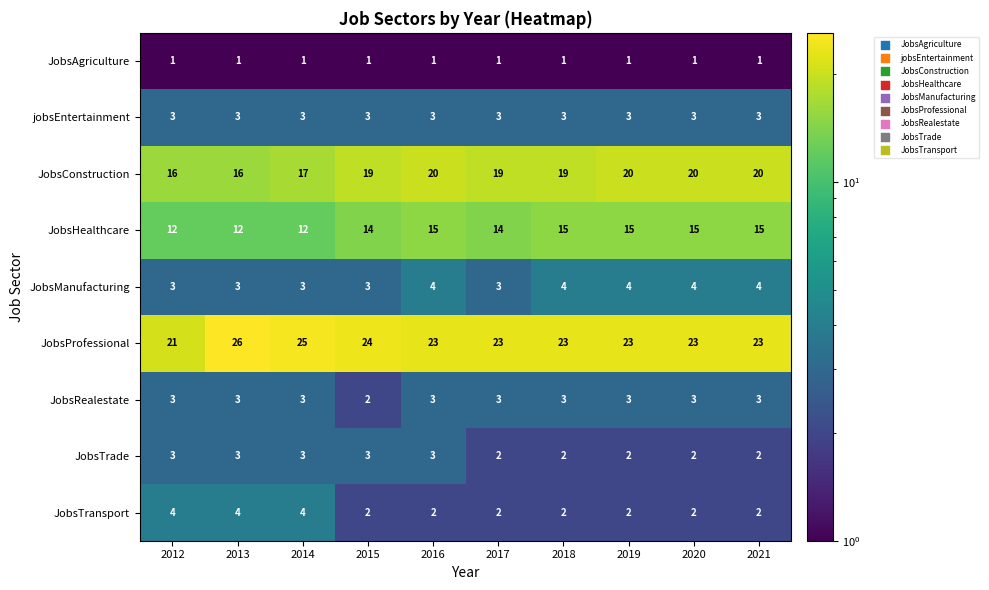

How many data points in JobsRealestate are less than 3?

1